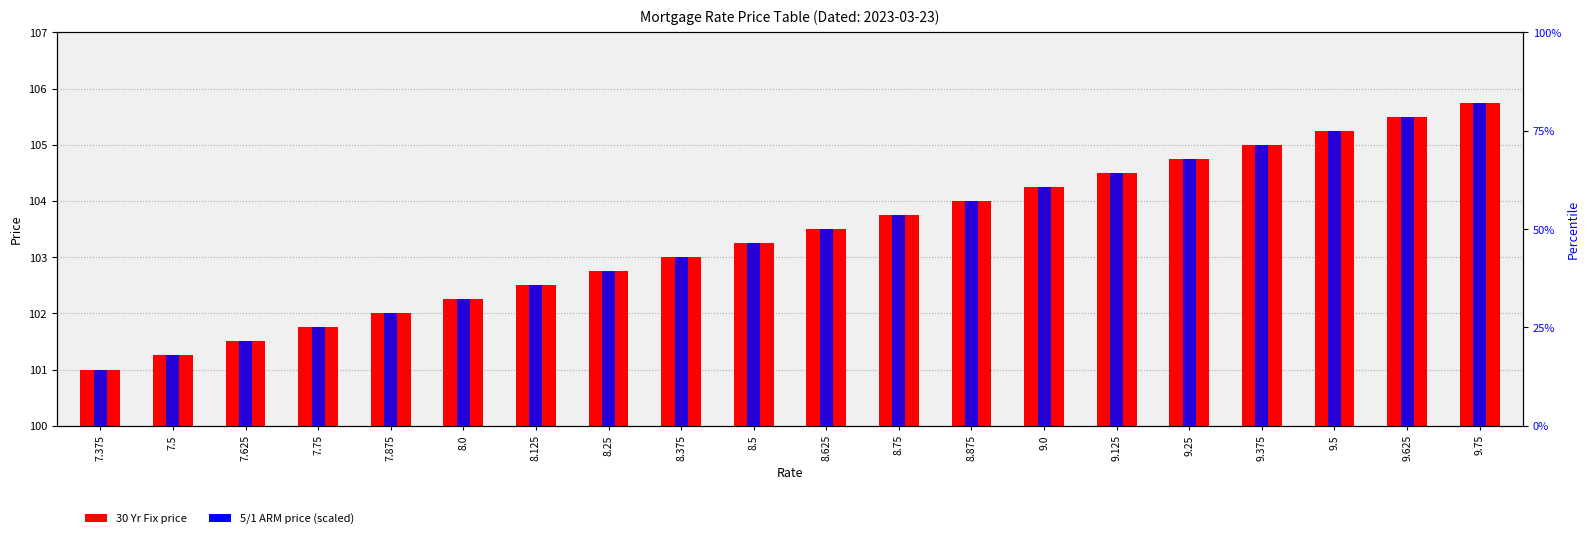

At which category is the sum across all series the highest?

9.75